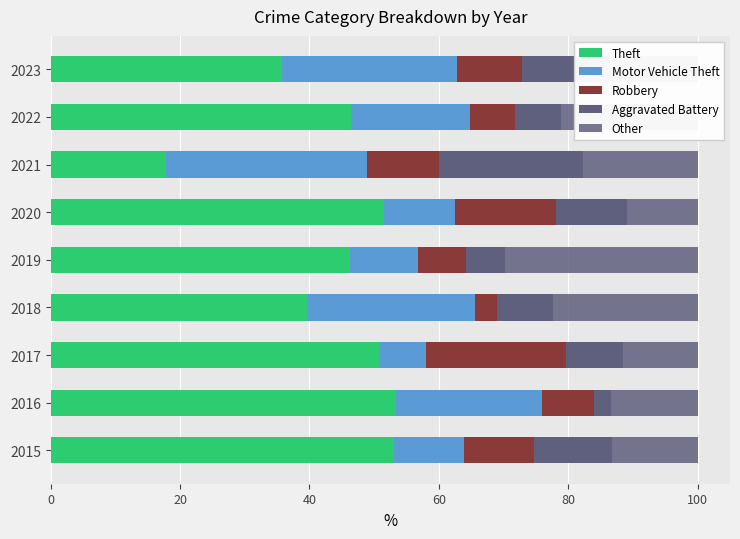

How many distinct data groups are displayed?

5